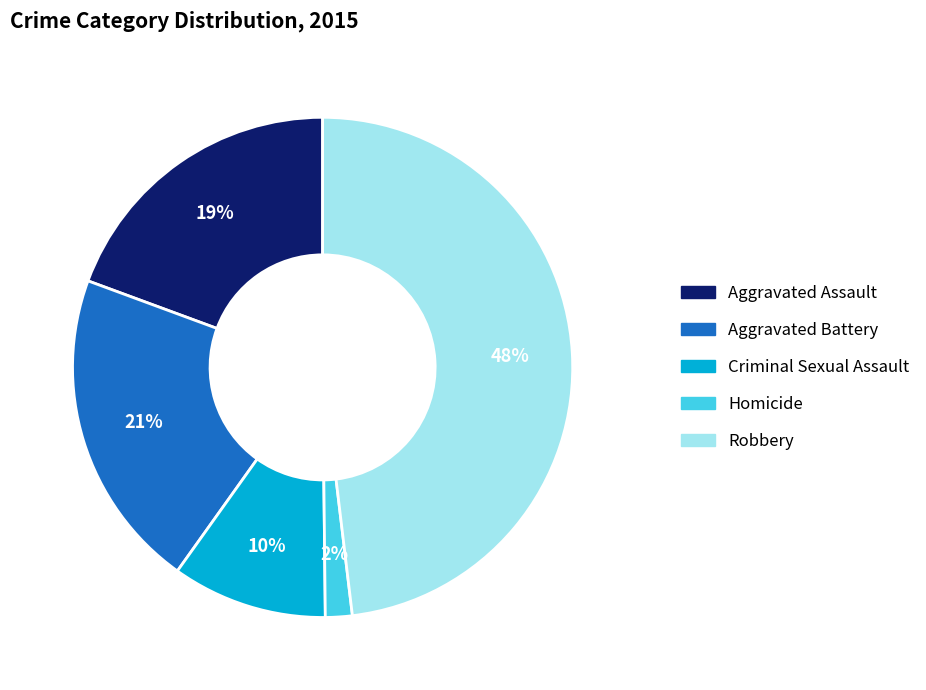

What percentage is the Robbery slice, to the nearest percent?

48%